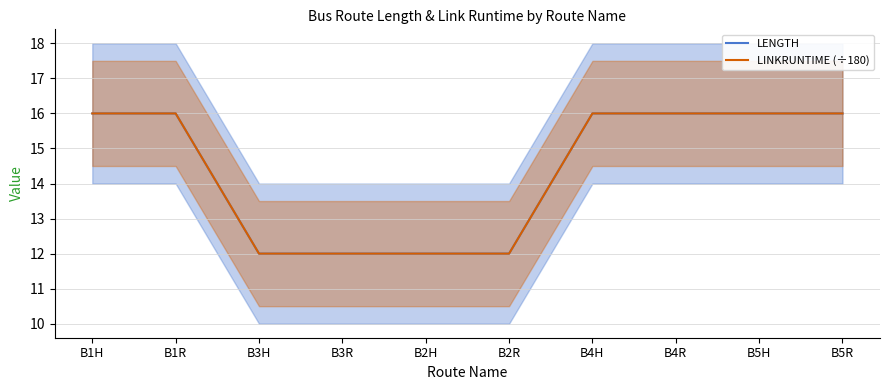

True or false: LINKRUNTIME (÷180) and LENGTH cross at least once.

False